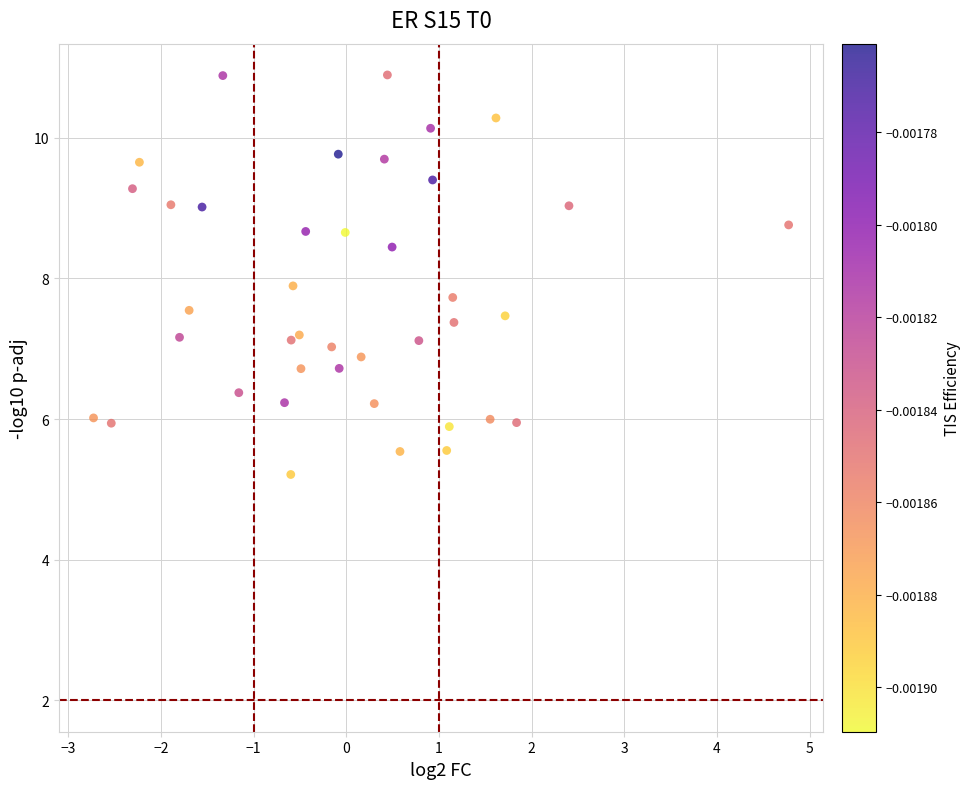

What is the range of X values (max minus min)?

7.5